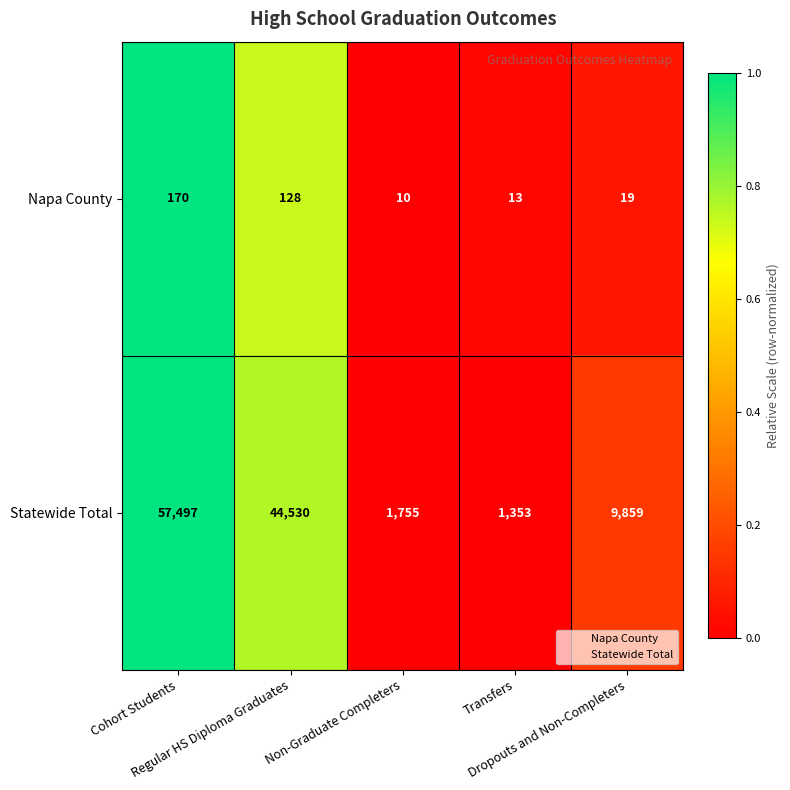

Which series has the widest spread of values?

Statewide Total